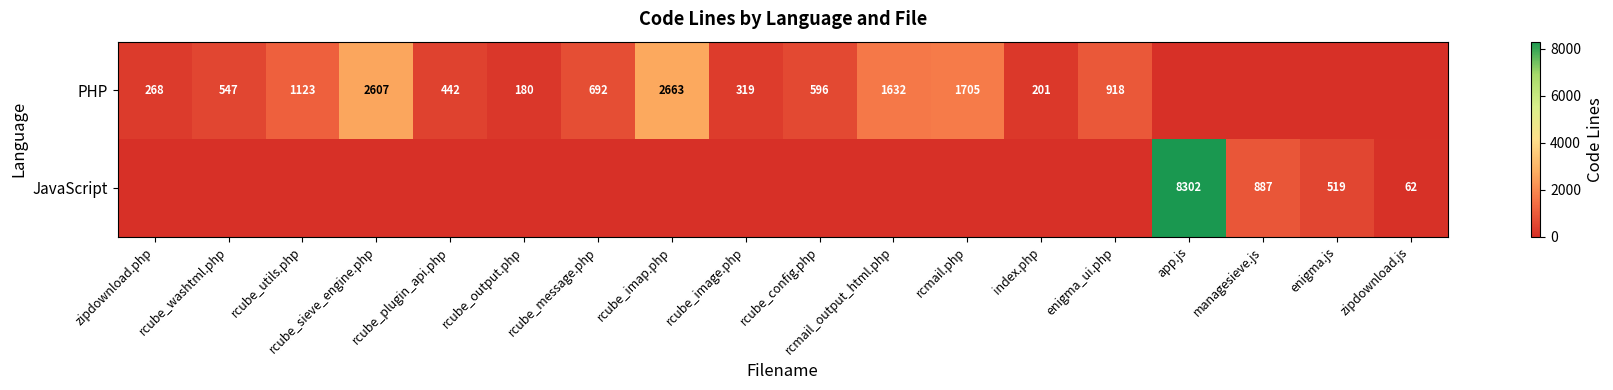

Is it true that PHP equals 814 at rcmail.php?

False